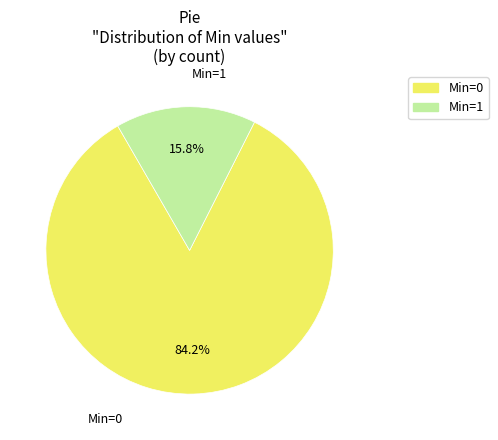

Is there any slice that represents more than half of the pie?

Yes